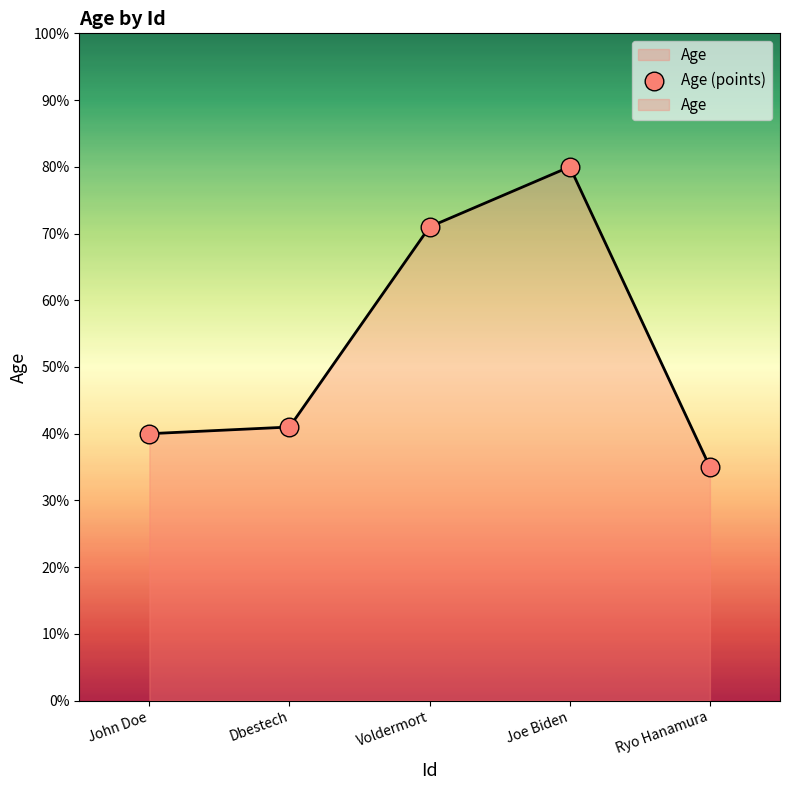

What is the change in value from John Doe to Voldermort?

+31